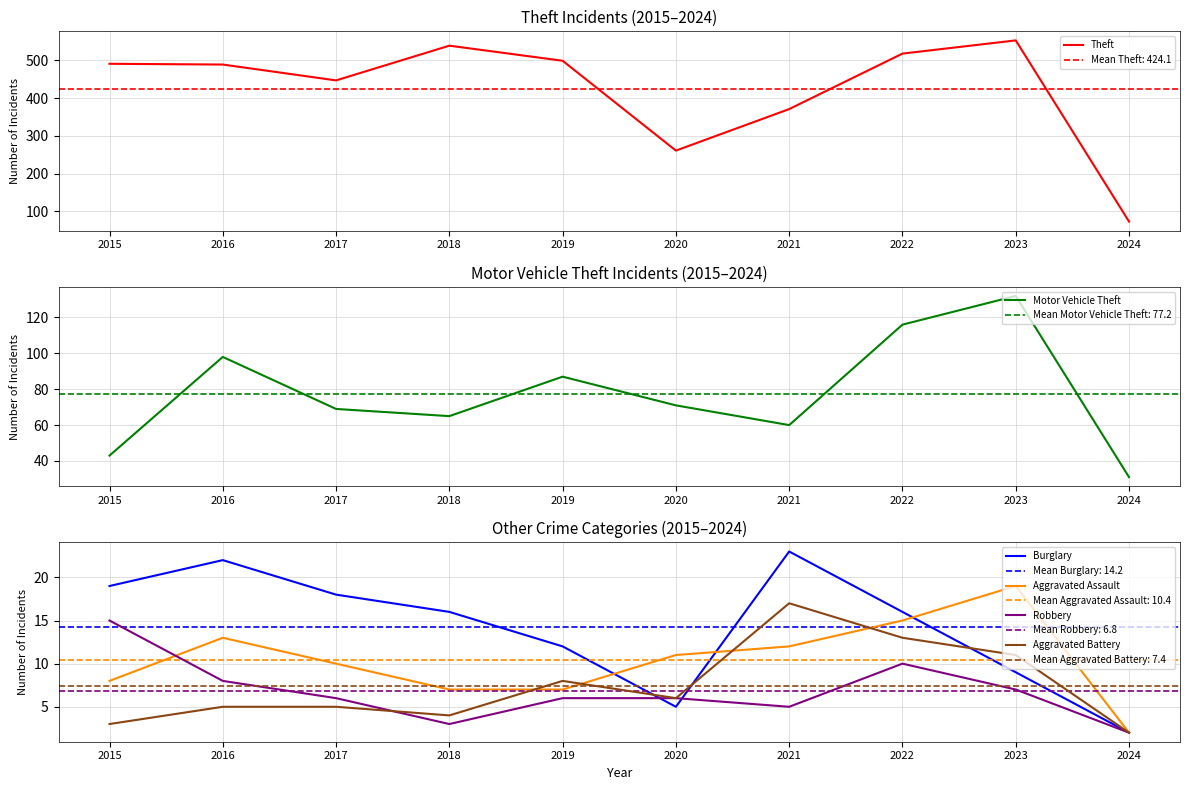

Where is Aggravated Assault nearest to the value 10?

2017